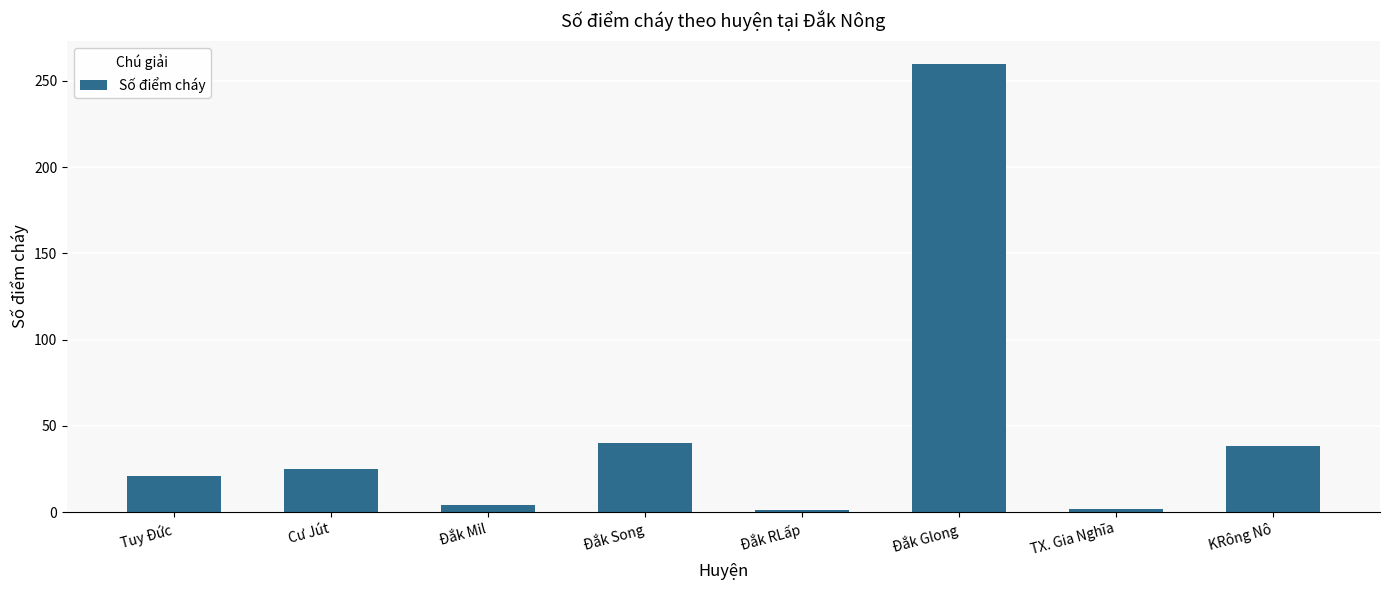

Does the chart contain stacked bars?

No